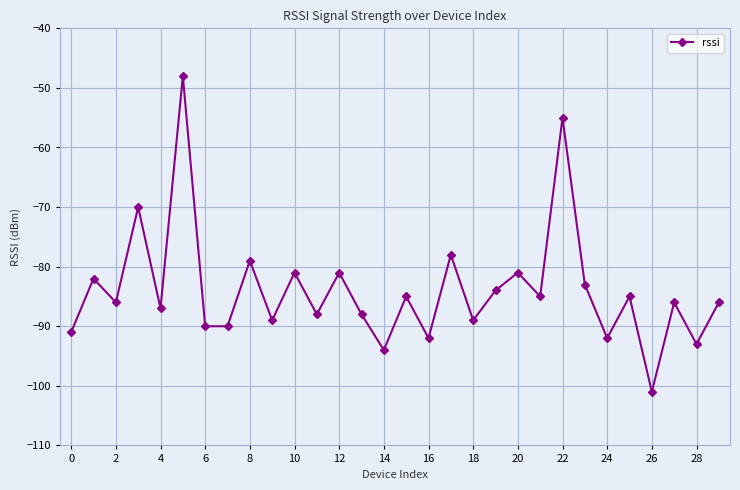

What is the value of the 26th point from the left?

-85